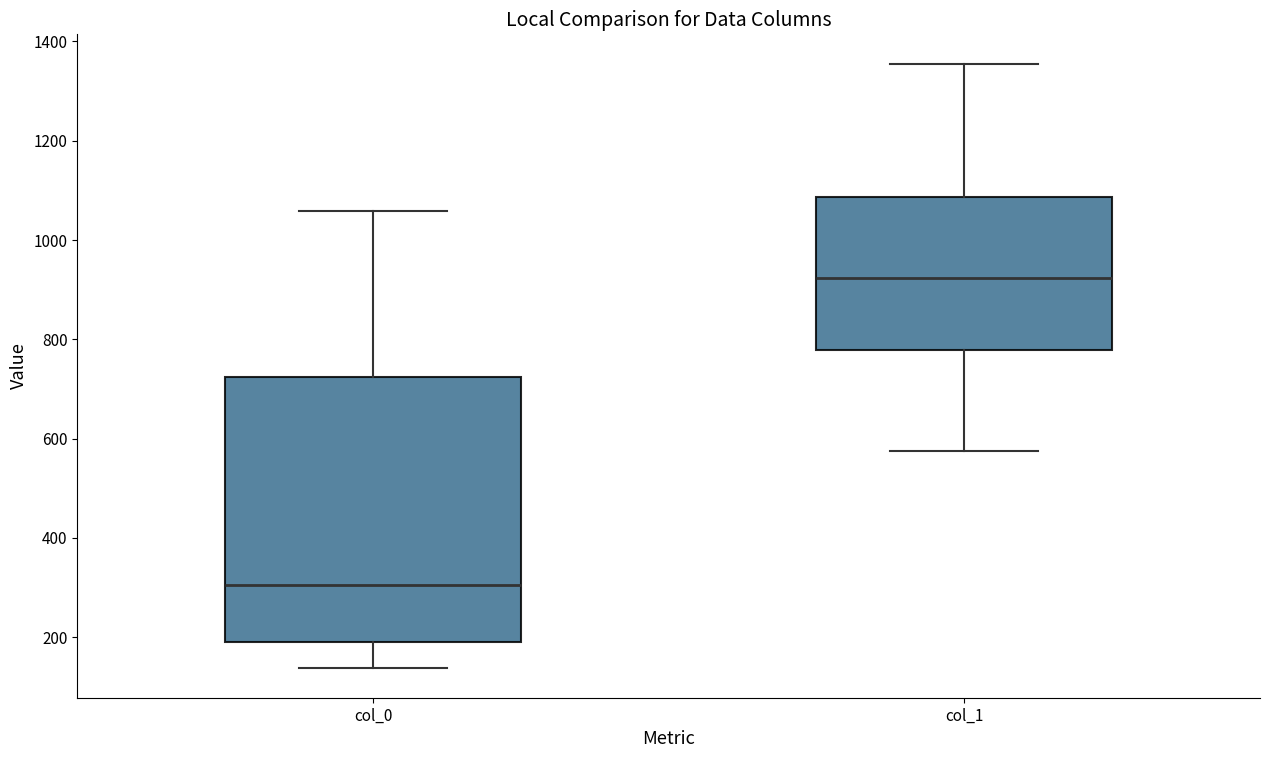

Where is the lower edge of the box for col_0 on the y-axis? The values are not printed on the chart, so give them approximately, as read against the axis.

180